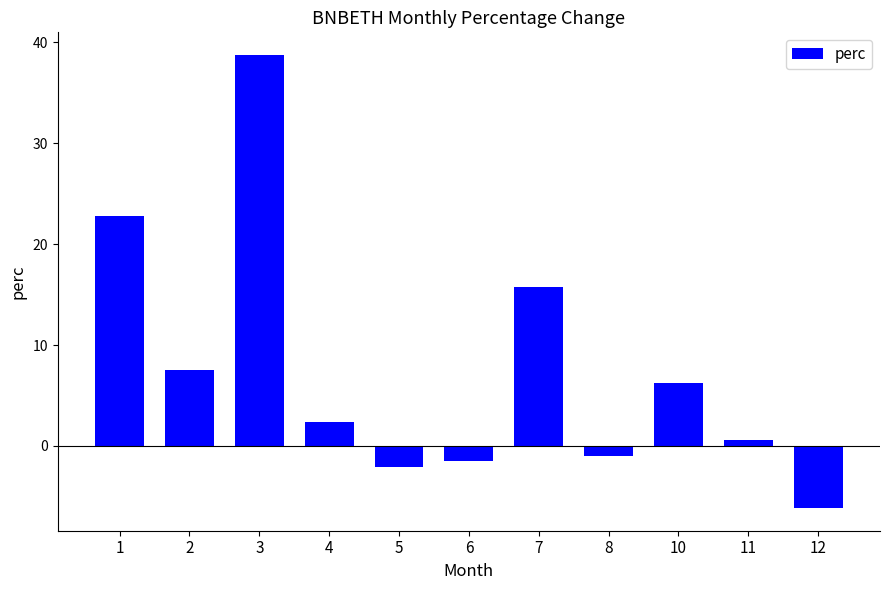

What is the difference between the maximum and minimum values?

44.9